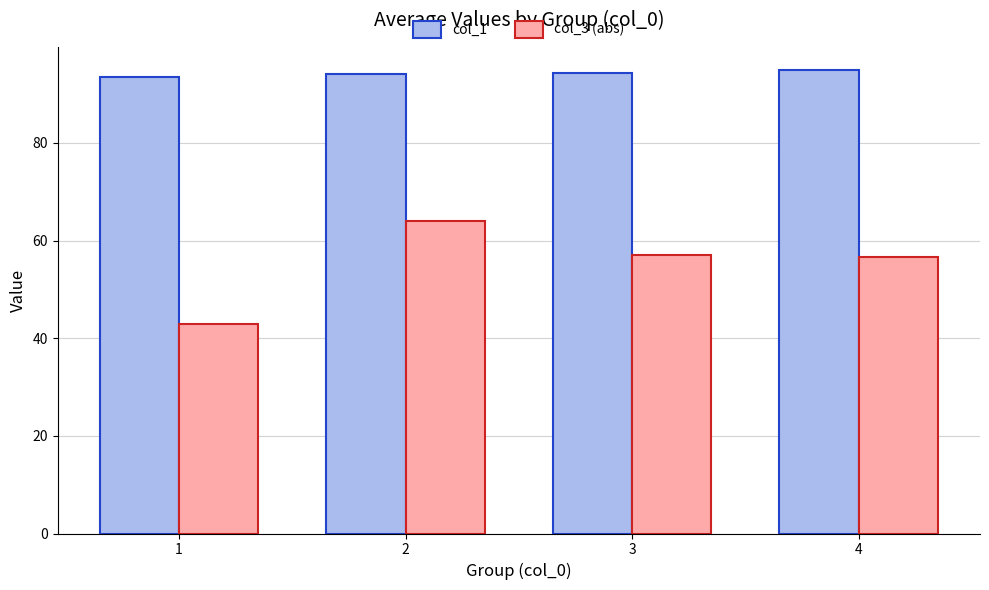

True or false: col_1 has a value of 64.5 at 4.

False